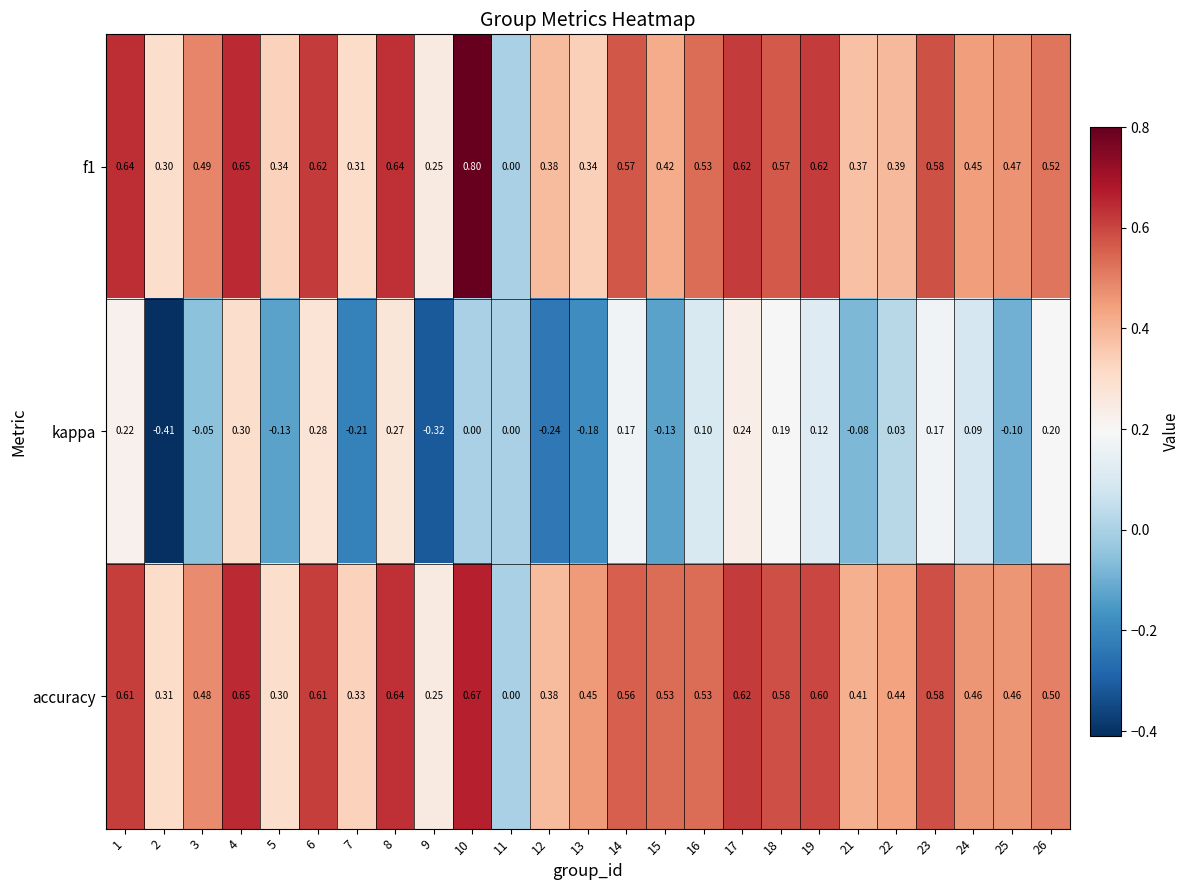

Which series has the largest total across all categories?

accuracy